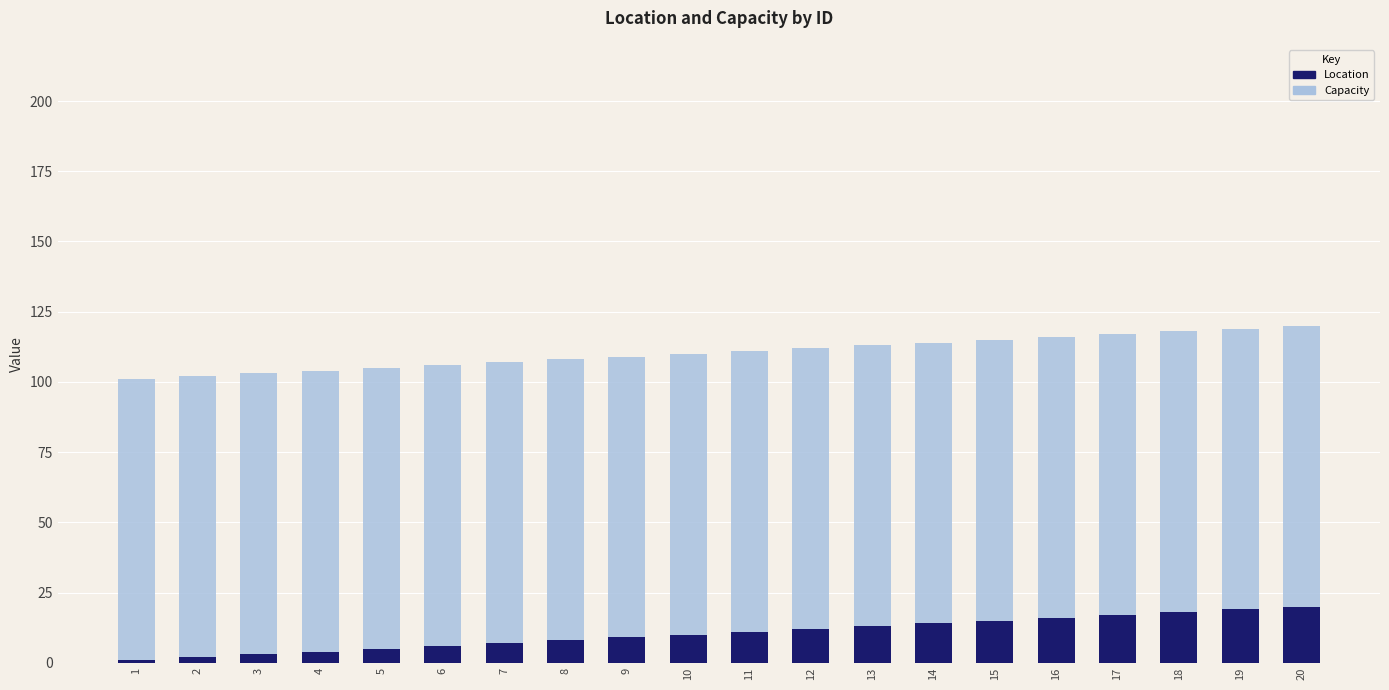

What is the sum of all Location values?

210